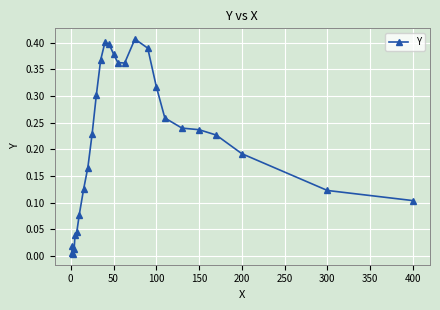

True or false: there are more than 2 points higher than both neighbors.

True